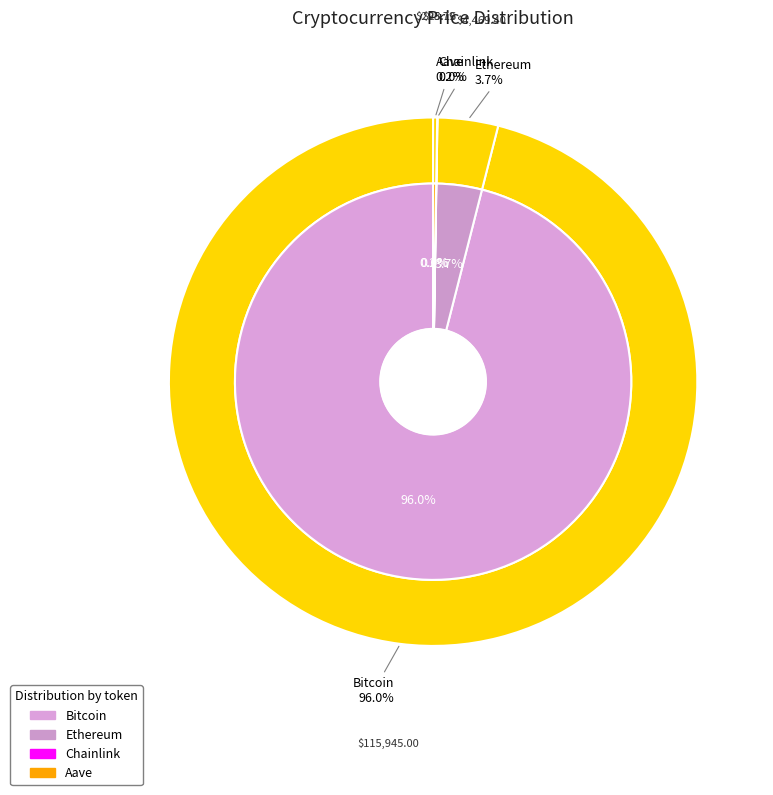

Which slice represents more than half of the pie?

Bitcoin